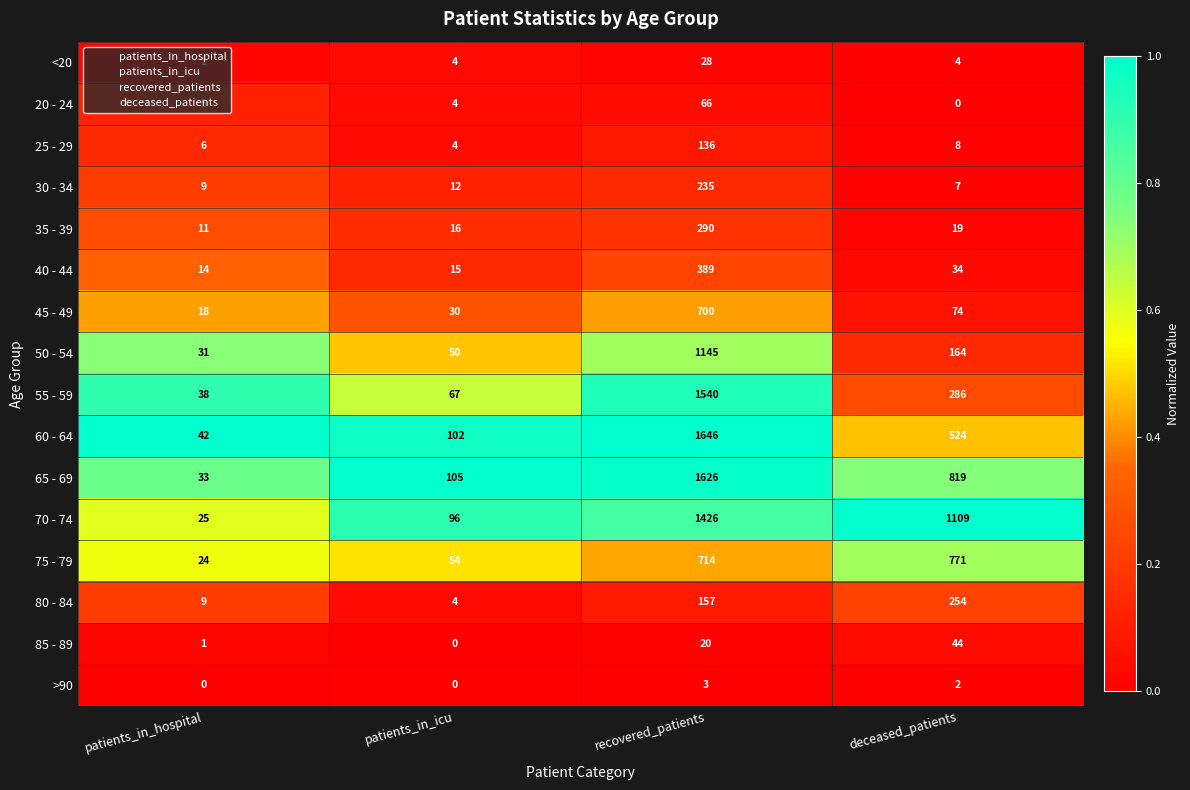

At which label does <20 reach its minimum?

patients_in_hospital